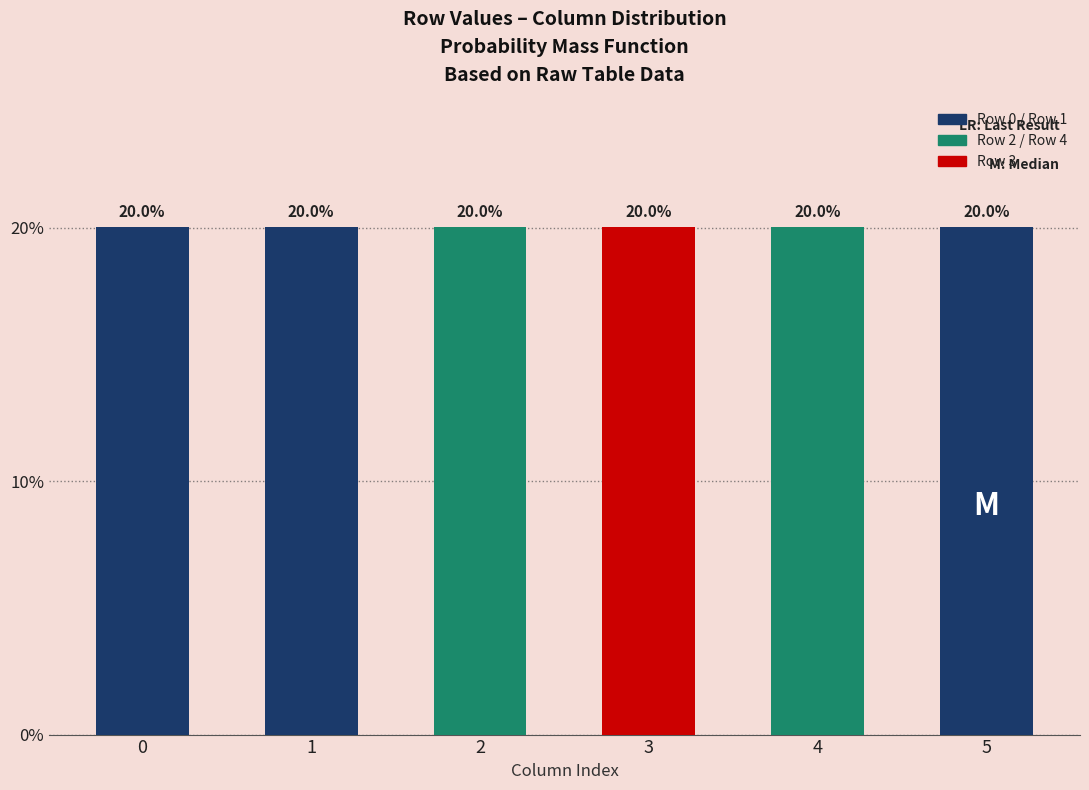

What is the minimum value shown in the chart?

20.0